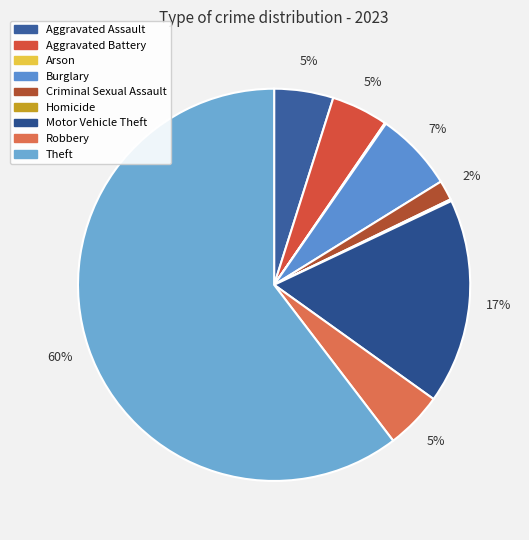

Which category accounts for the majority?

Theft